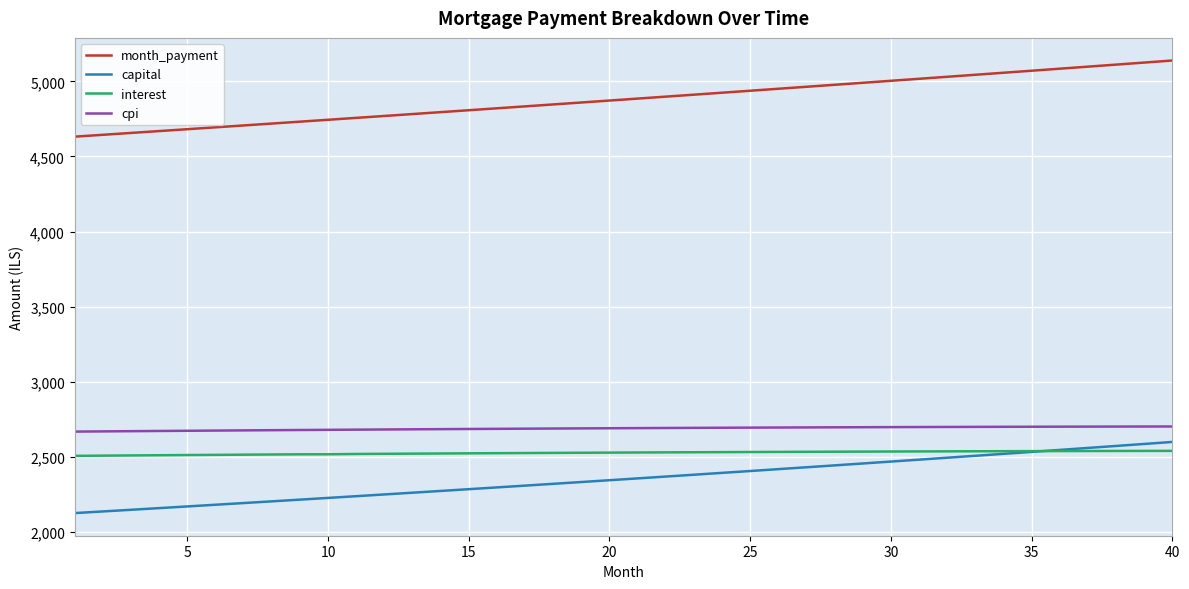

Which series has the largest total across all categories?

month_payment